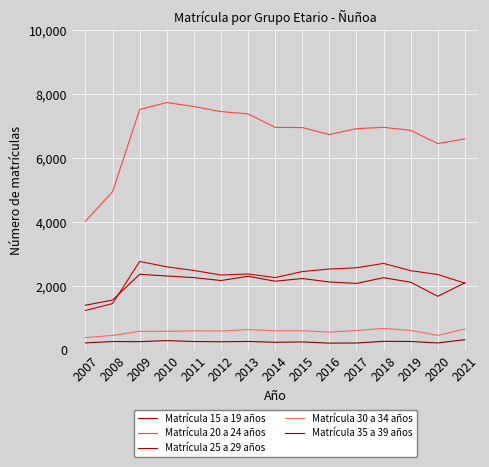

How many values in the Matrícula 25 a 29 años series are below 2148?

7